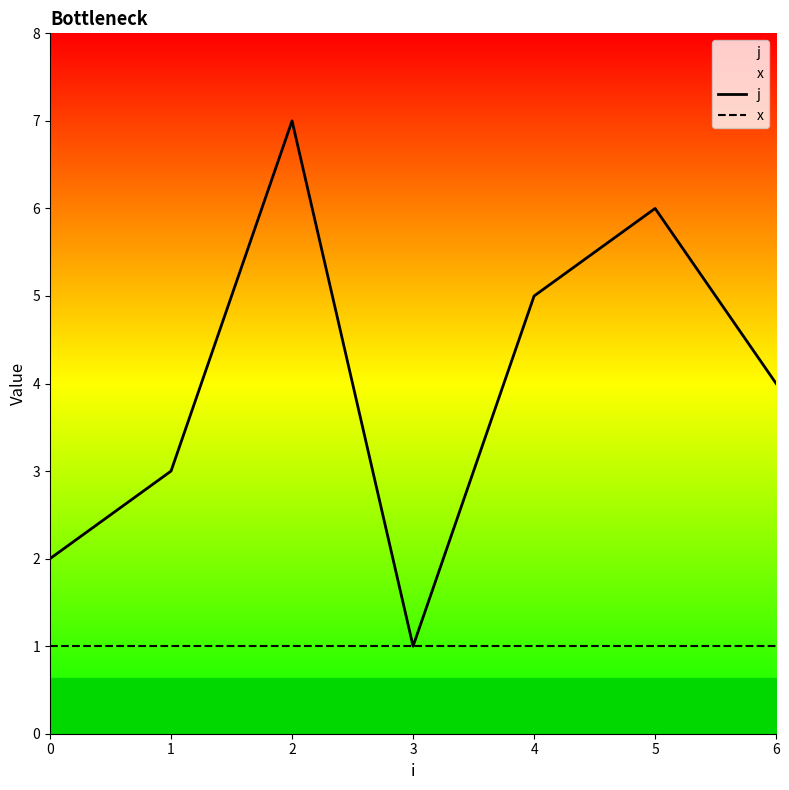

What is the lowest value of the x series?

1